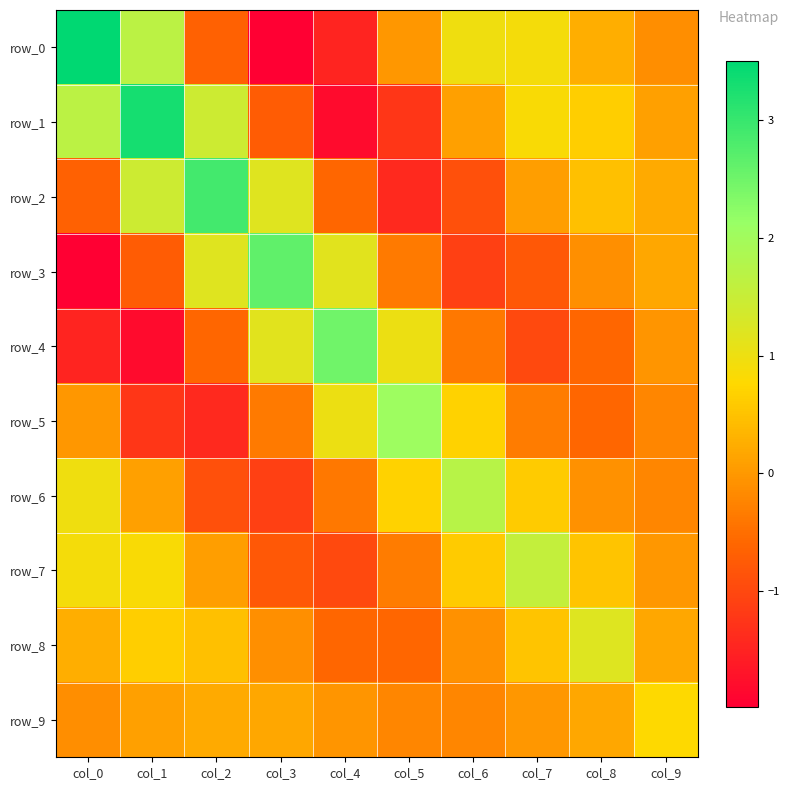

What is the total value across all series at col_8?

1.9